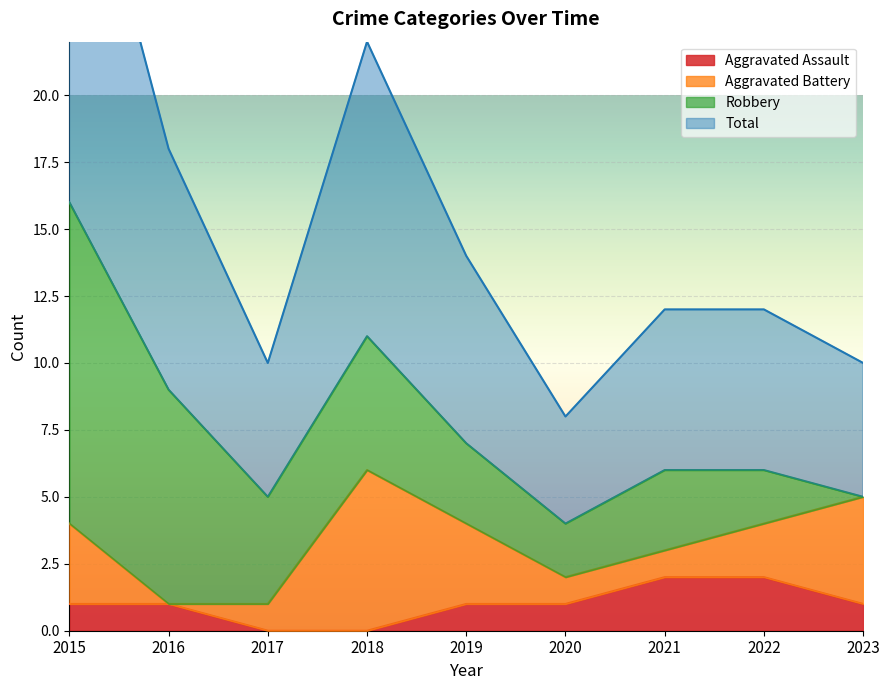

The value of Aggravated Assault at 2018 is 0. True or false?

True